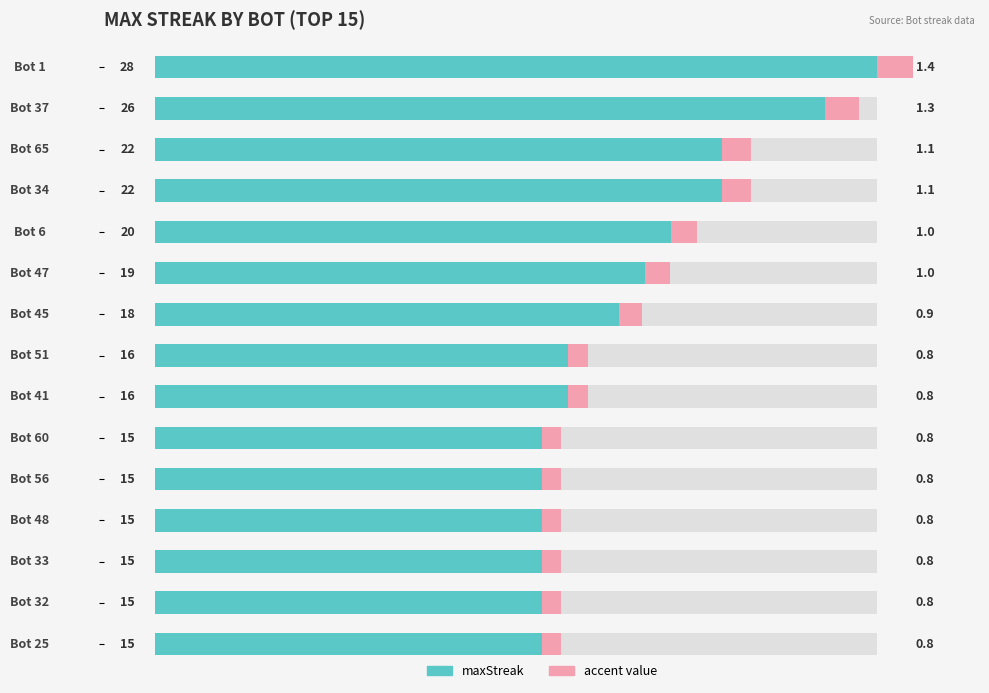

What is the label of the 10th bar from the right?

Bot 47